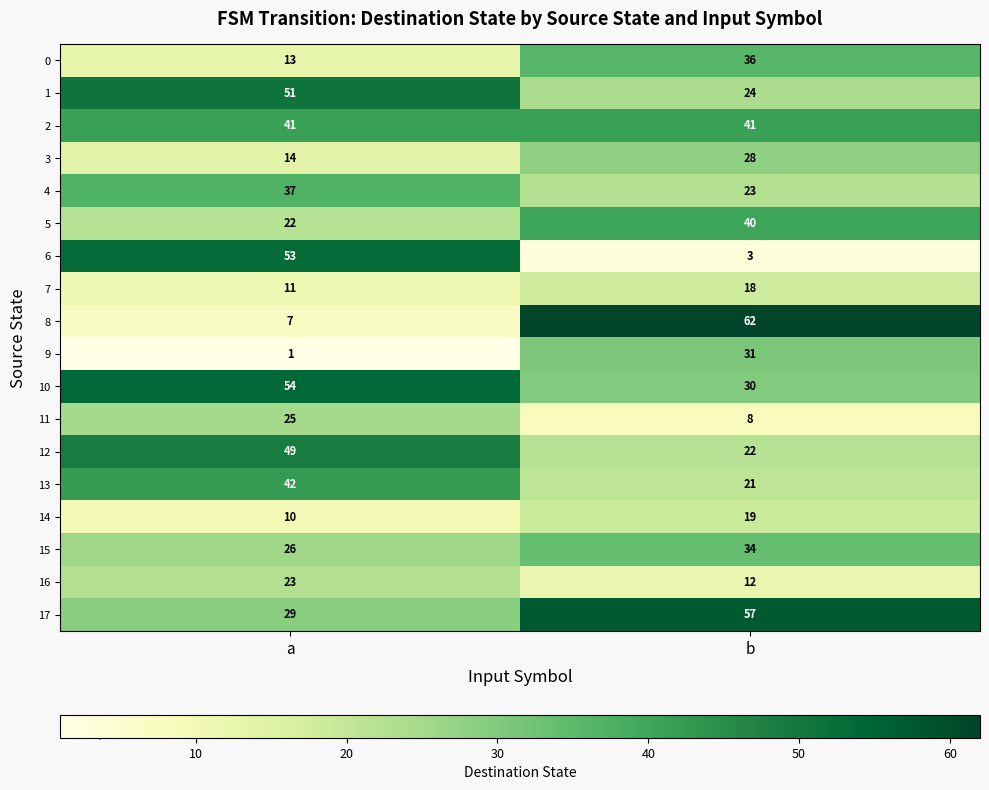

How many data points does each series have?

2